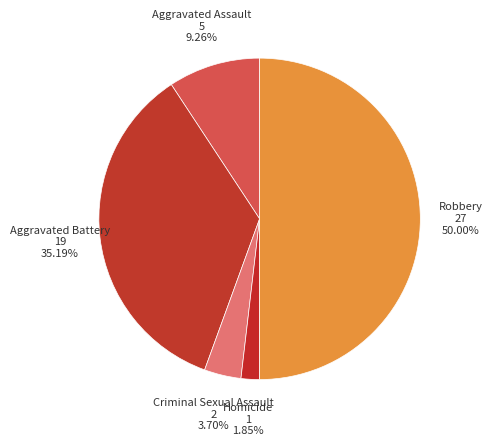

Which category has the smallest portion of the pie?

Homicide